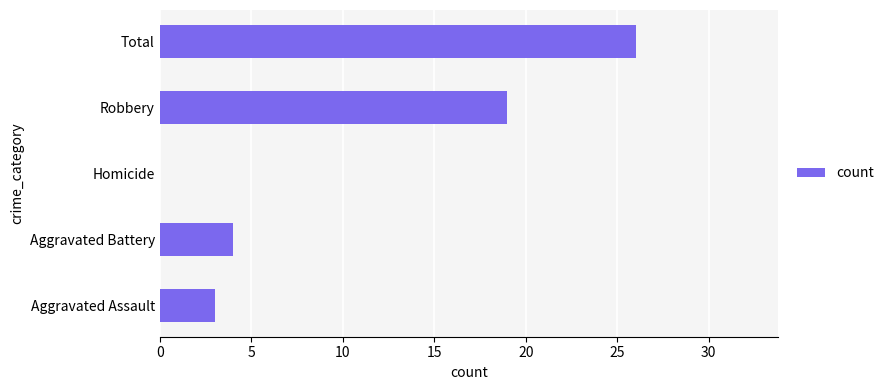

The value at Aggravated Battery is 4. True or false?

True